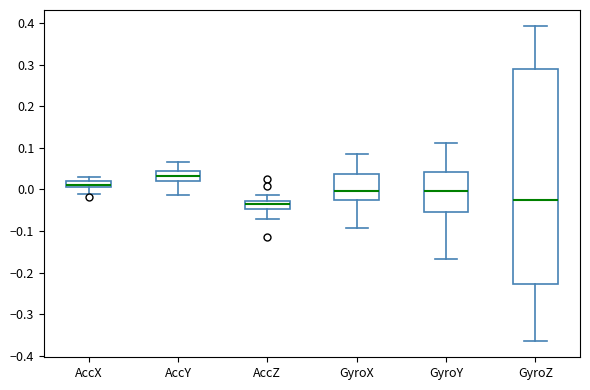

Where is the lower edge of the box for AccX on the y-axis? The values are not printed on the chart, so give them approximately, as read against the axis.

0.01